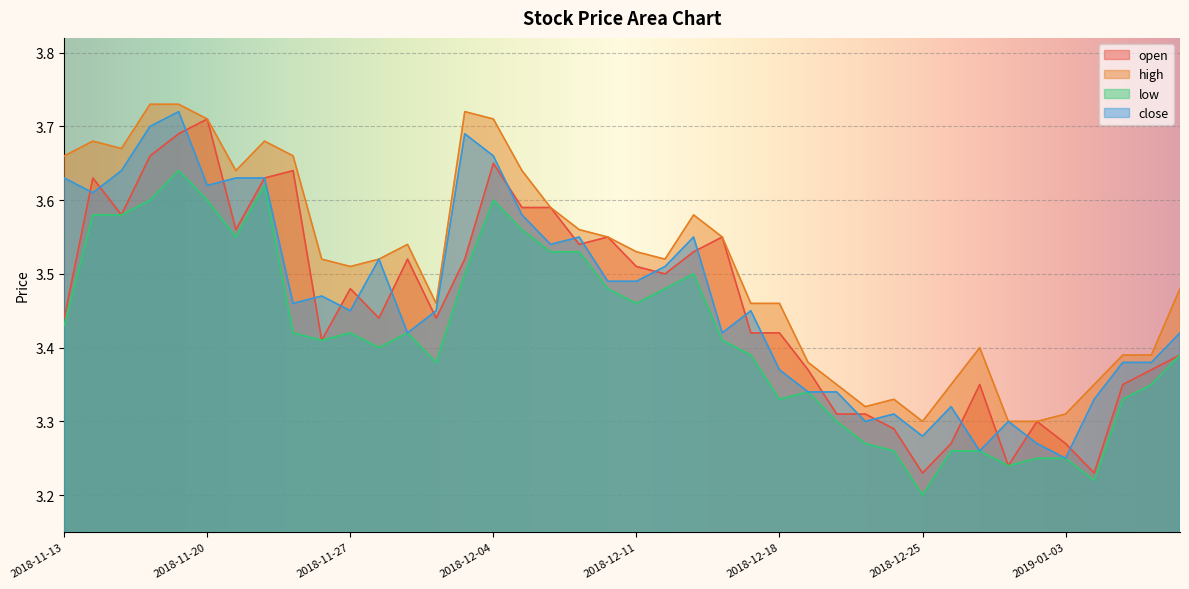

What is the label of the 17th point from the right?

2018-12-14